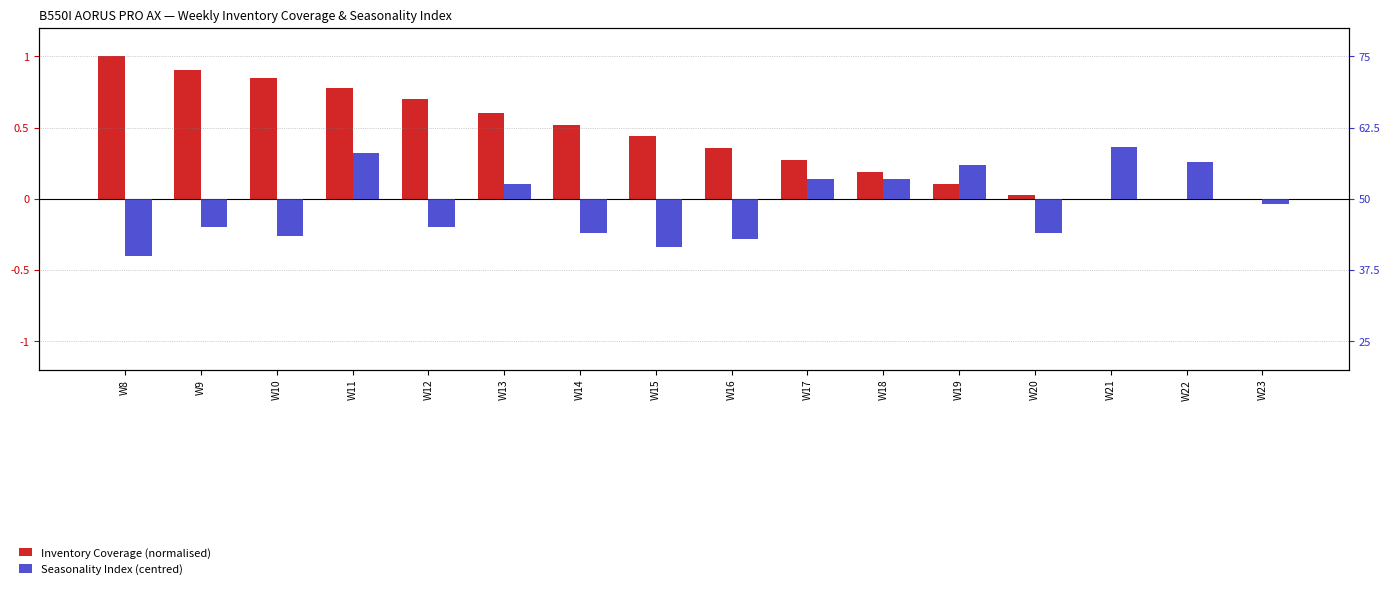

What is the minimum value shown in the chart?

-0.2